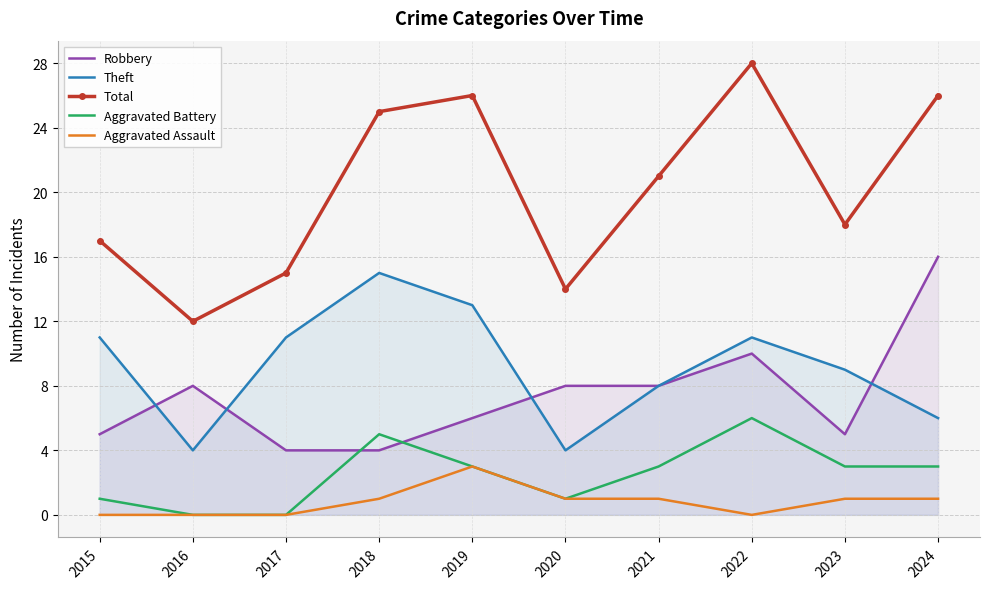

Read the Total value at 2023, to the nearest 5.

20